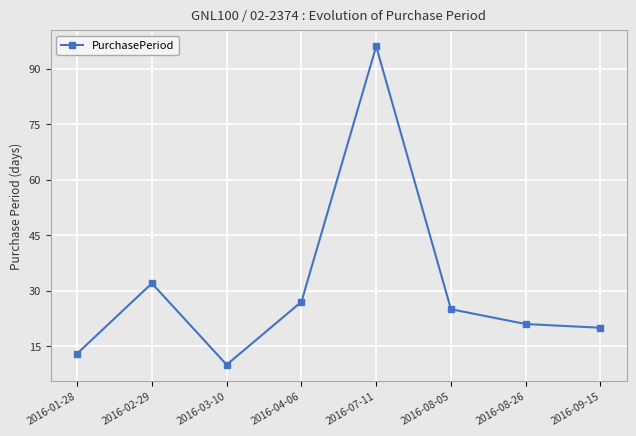

What is the label of the 1st point from the left?

2016-01-28